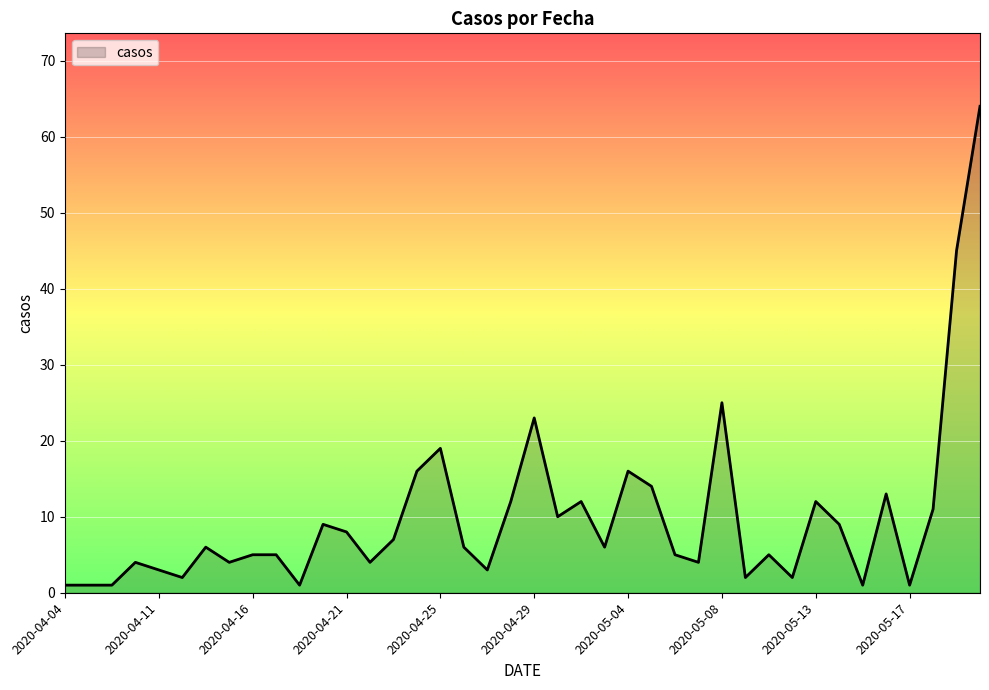

What is the smallest value displayed?

1